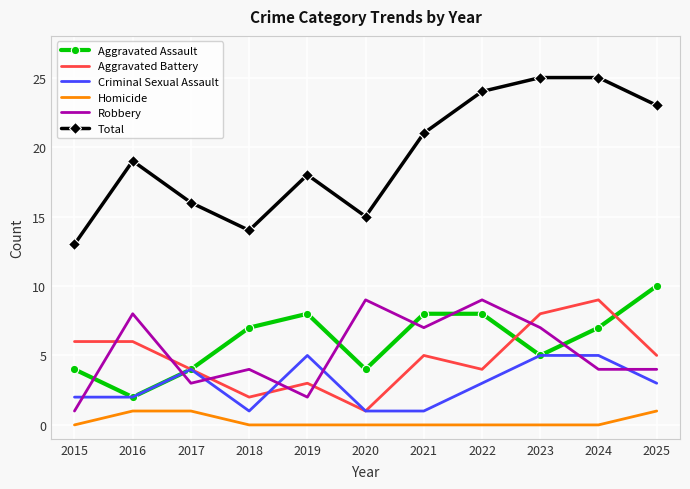

What is the difference between the highest and lowest values at 2016?

18